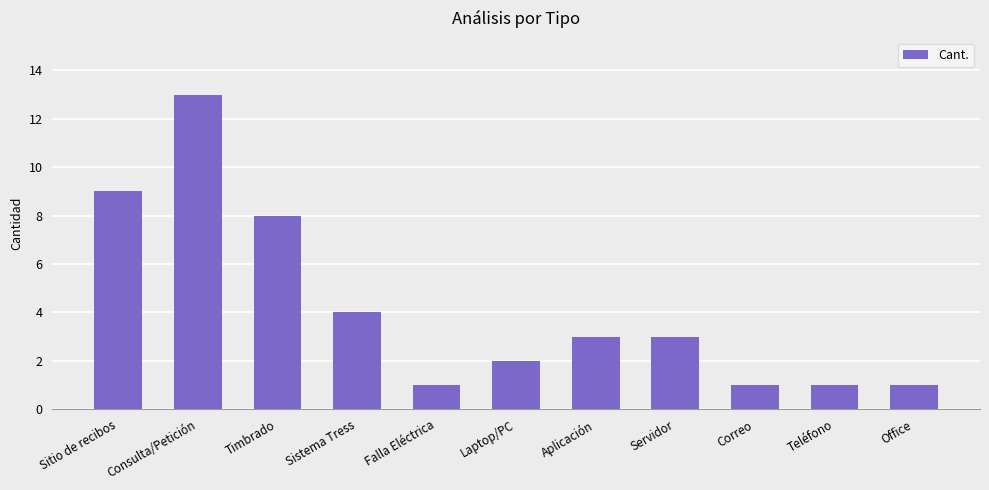

The chart shows a value of 0 at Falla Eléctrica. True or false?

False